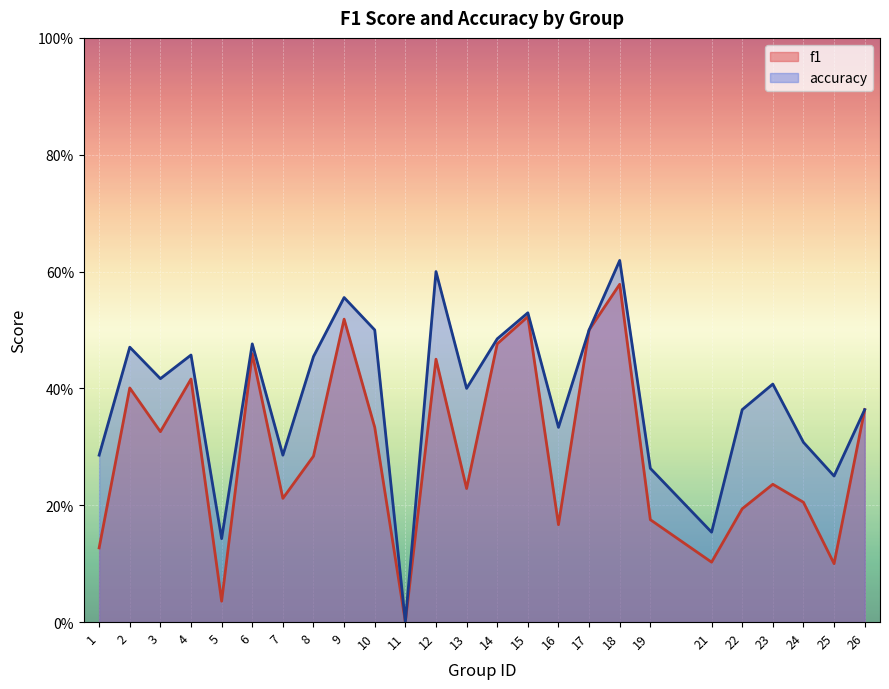

How many interior local peaks does the accuracy series have?

8